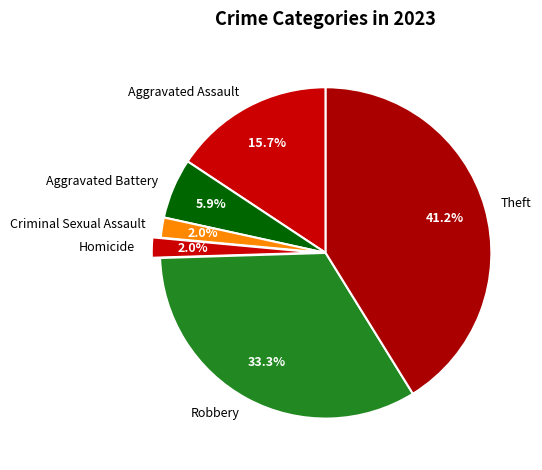

To the nearest percent, what percentage of the pie is Aggravated Battery?

6%